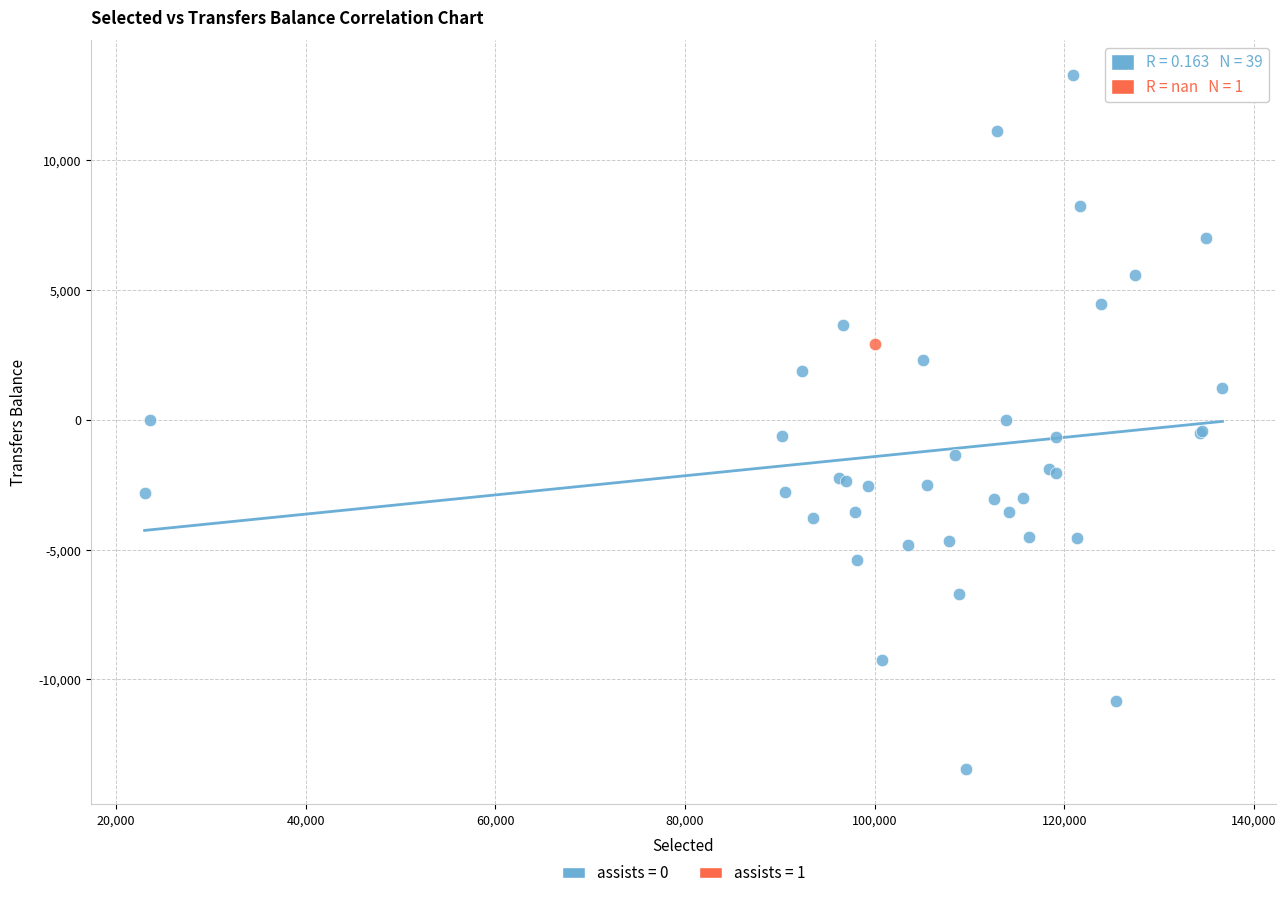

What are all the series names shown in the legend?

assists = 0, assists = 1